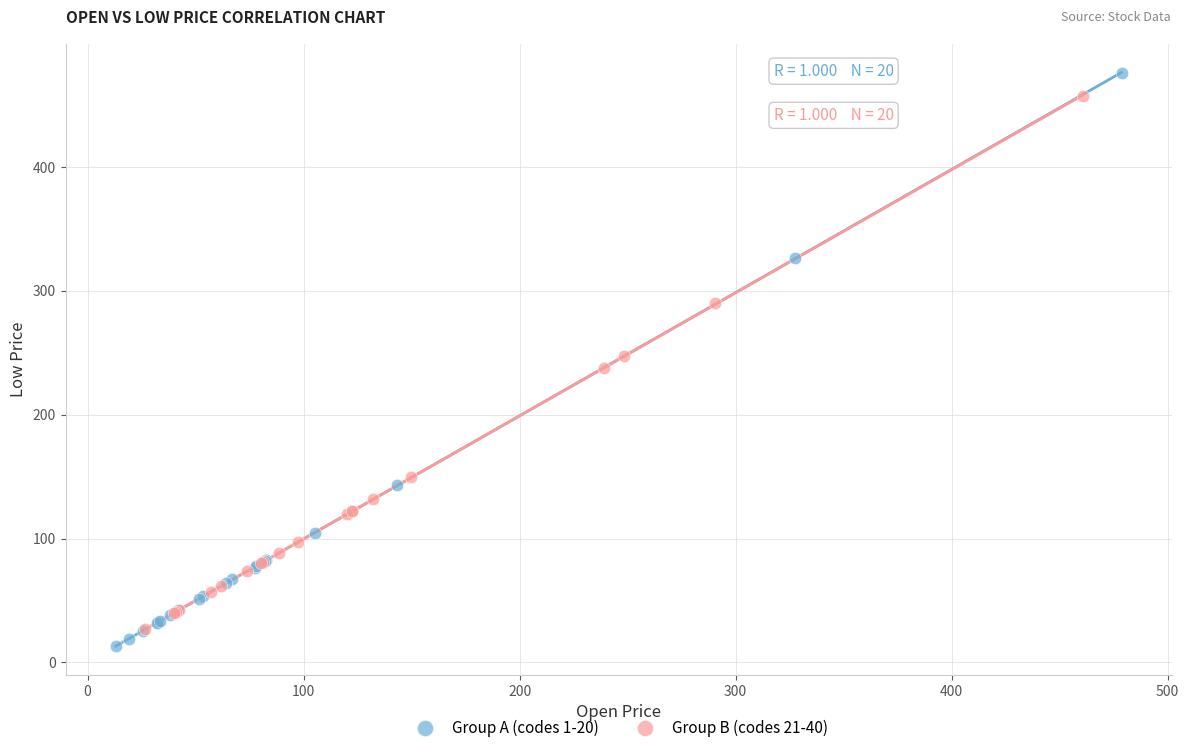

Which series has the largest Y range (max minus min)?

Group A (codes 1-20)